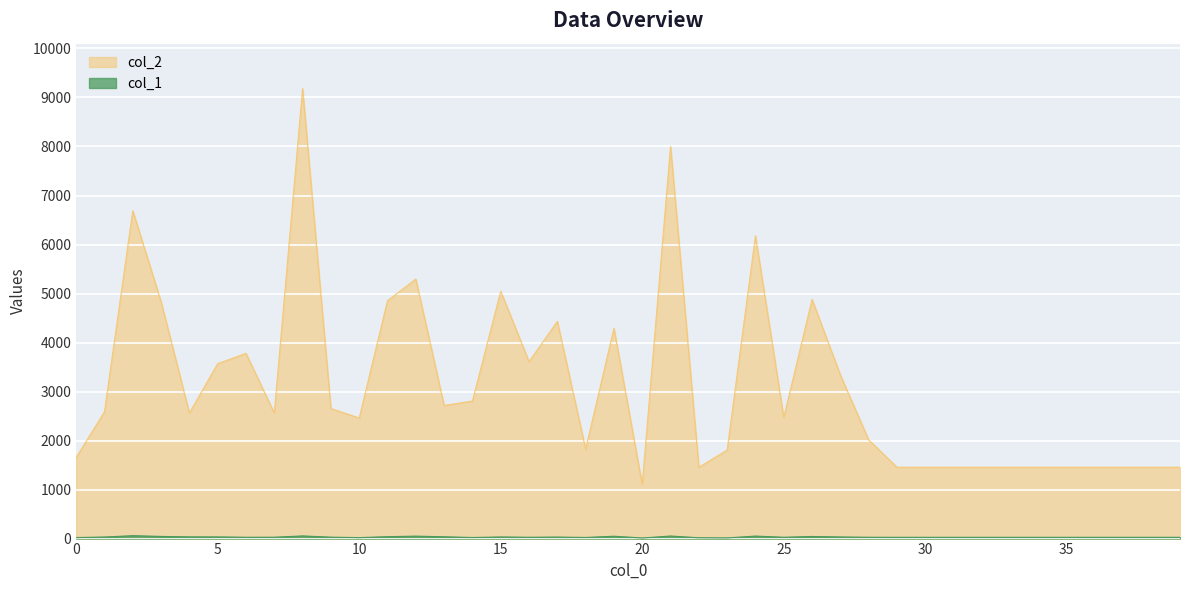

What is the difference between the highest and lowest values at 30?

1430